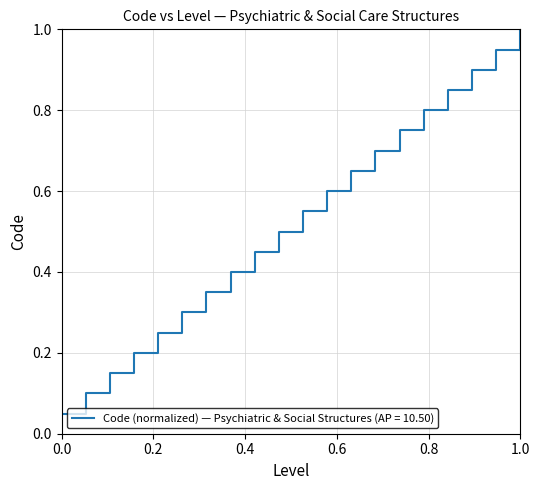

Reading left to right, list all the values displayed in this chart.

0.1	0.1	0.1	0.2	0.2	0.3	0.3	0.4	0.5	0.5	0.6	0.6	0.7	0.7	0.8	0.8	0.8	0.9	0.9	1.0